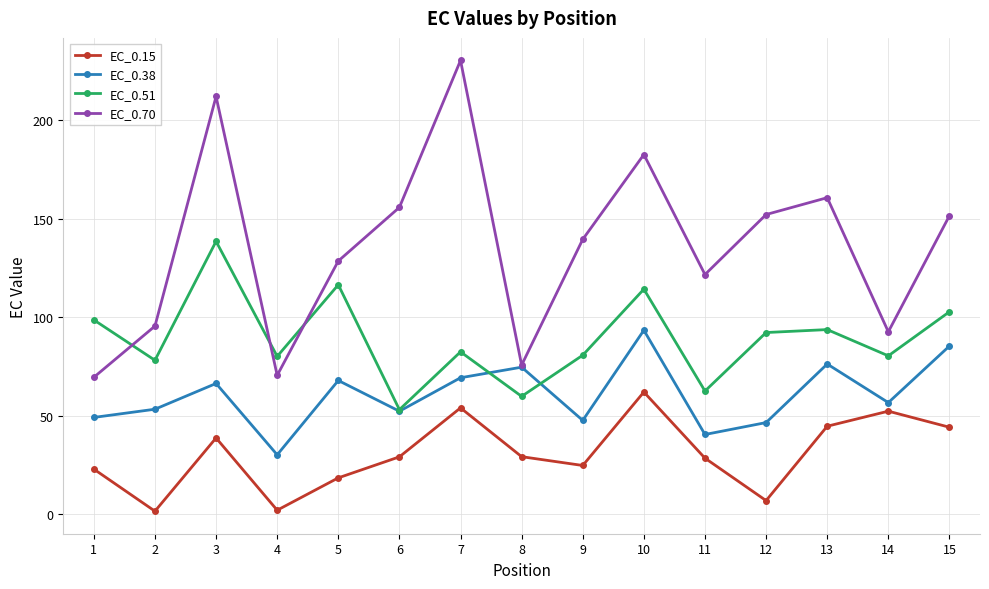

Is the value of EC_0.38 at 14 greater than the value of EC_0.51 at 3?

No